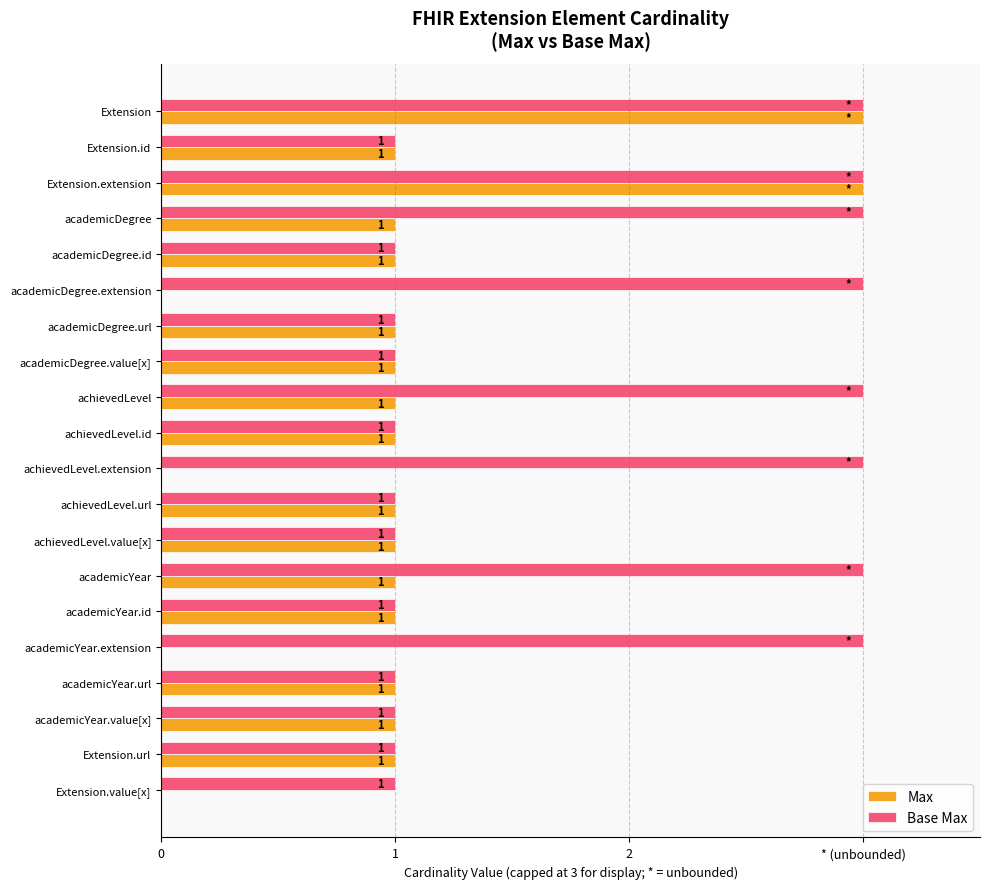

What are all the series names shown in the legend?

Max, Base Max